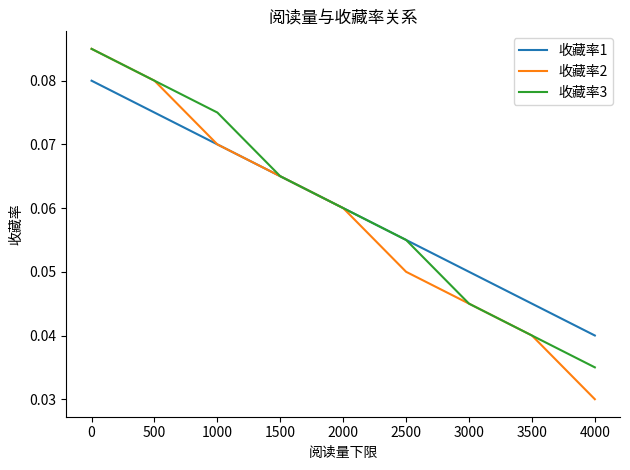

At which category does the chart reach its minimum across all series?

4000